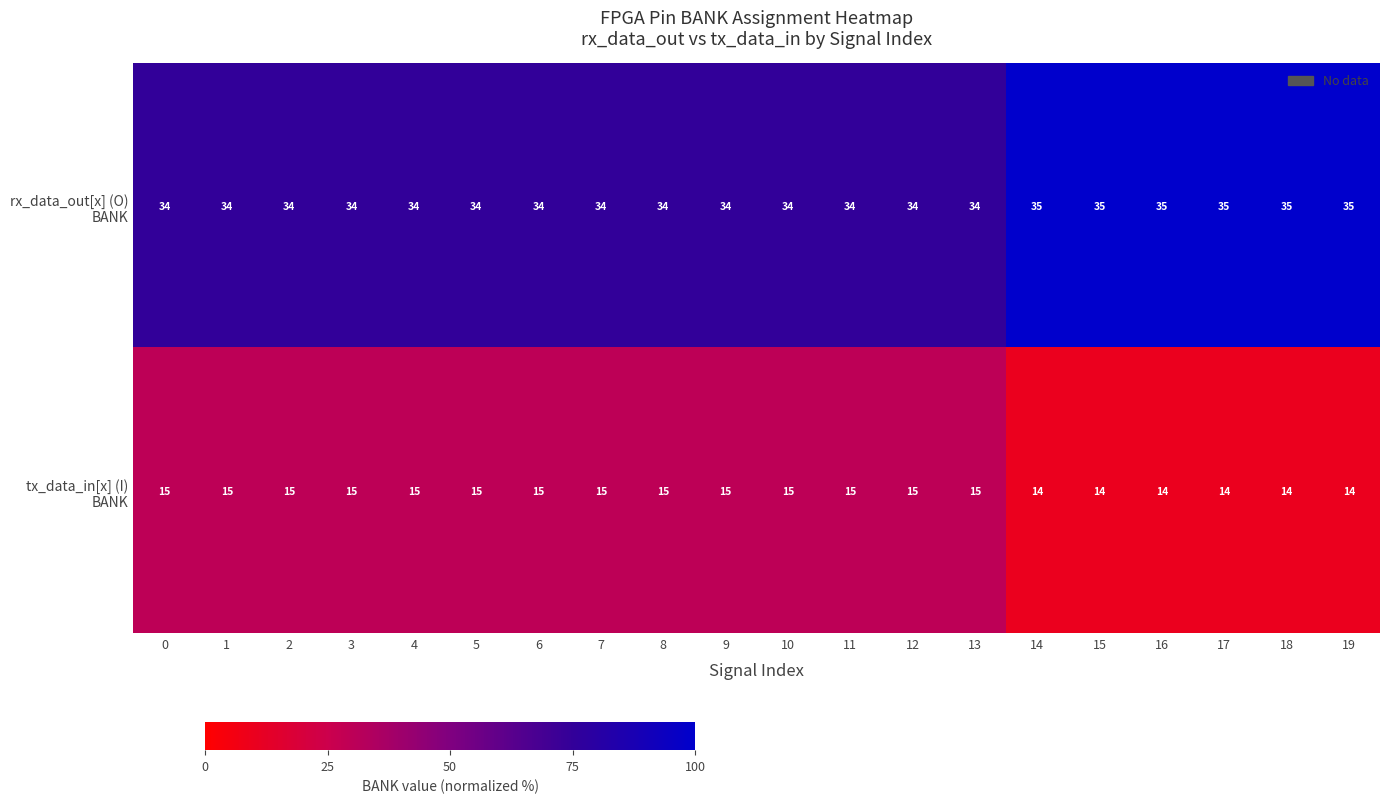

What is the minimum value shown in the chart?

14